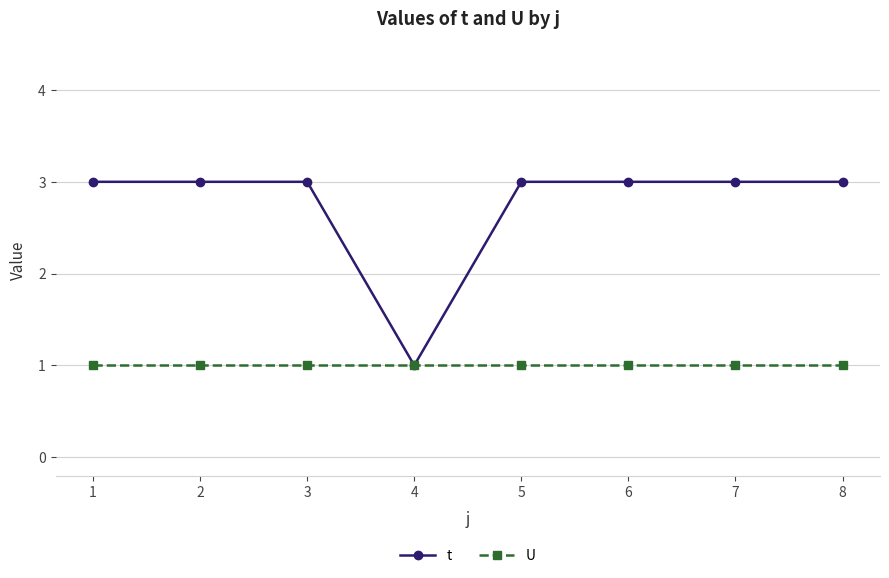

Which series has the largest total across all categories?

t